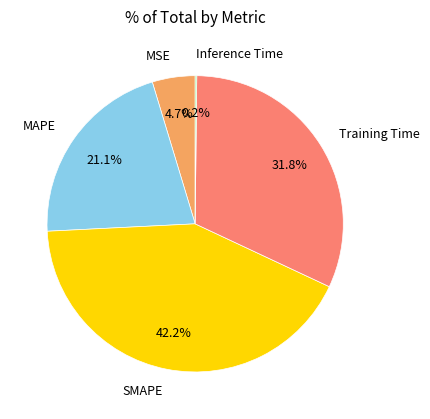

Is there a majority slice in this chart?

No